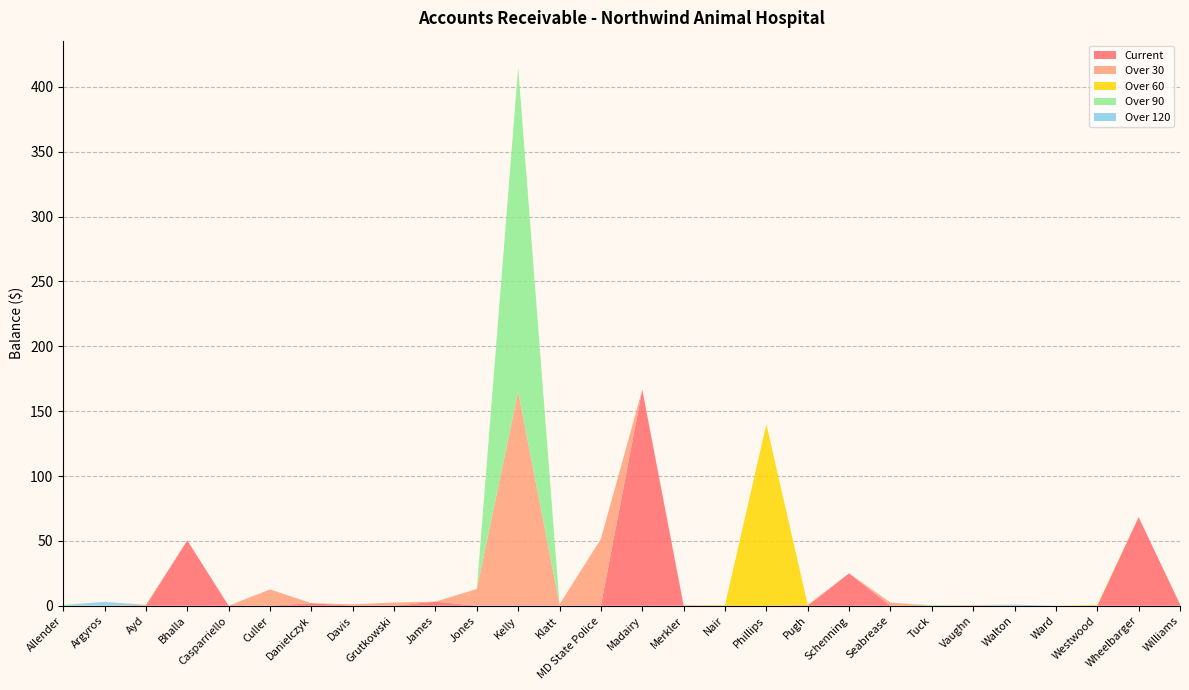

Reading left to right, list all the values displayed in this chart.

Current: Allender=0.0	Argyros=0.0	Ayd=0.0	Bhalla=50.4	Casparriello=0.0	Culler=0.0	Danielczyk=2.0	Davis=0.0	Grutkowski=0.0	James=3.2	Jones=0.0	Kelly=0.0	Klatt=0.0	MD State Police=0.0	Madairy=166.7	Merkler=0.0	Nair=0.0	Phillips=0.0	Pugh=0.0	Schenning=25.0	Seabrease=0.0	Tuck=0.0	Vaughn=0.0	Walton=0.0	Ward=0.0	Westwood=0.0	Wheelbarger=68.3	Williams=1.1
Over 30: Allender=0.0	Argyros=0.0	Ayd=0.7	Bhalla=0.0	Casparriello=0.0	Culler=12.6	Danielczyk=0.0	Davis=1.1	Grutkowski=2.5	James=0.0	Jones=12.9	Kelly=165.0	Klatt=1.0	MD State Police=51.6	Madairy=0.0	Merkler=0.5	Nair=0.0	Phillips=0.0	Pugh=0.7	Schenning=0.0	Seabrease=2.5	Tuck=0.0	Vaughn=0.5	Walton=0.0	Ward=0.0	Westwood=0.0	Wheelbarger=0.0	Williams=0.0
Over 60: Allender=0.0	Argyros=0.0	Ayd=0.0	Bhalla=0.0	Casparriello=0.0	Culler=0.0	Danielczyk=0.0	Davis=0.0	Grutkowski=0.0	James=0.0	Jones=0.0	Kelly=0.0	Klatt=0.0	MD State Police=0.0	Madairy=0.0	Merkler=0.0	Nair=0.5	Phillips=140.0	Pugh=0.0	Schenning=0.0	Seabrease=0.0	Tuck=0.0	Vaughn=0.0	Walton=0.0	Ward=0.0	Westwood=0.6	Wheelbarger=0.0	Williams=0.0
Over 90: Allender=0.6	Argyros=0.0	Ayd=0.0	Bhalla=0.0	Casparriello=0.0	Culler=0.0	Danielczyk=0.0	Davis=0.0	Grutkowski=0.0	James=0.0	Jones=0.0	Kelly=249.9	Klatt=0.0	MD State Police=0.0	Madairy=0.0	Merkler=0.0	Nair=0.0	Phillips=0.0	Pugh=0.0	Schenning=0.0	Seabrease=0.0	Tuck=0.5	Vaughn=0.0	Walton=0.0	Ward=0.0	Westwood=0.0	Wheelbarger=0.0	Williams=0.0
Over 120: Allender=0.0	Argyros=3.0	Ayd=0.0	Bhalla=0.0	Casparriello=0.1	Culler=0.0	Danielczyk=0.0	Davis=0.0	Grutkowski=0.0	James=0.0	Jones=0.0	Kelly=0.0	Klatt=0.0	MD State Police=0.0	Madairy=0.0	Merkler=0.0	Nair=0.0	Phillips=0.0	Pugh=0.0	Schenning=0.0	Seabrease=0.0	Tuck=0.0	Vaughn=0.0	Walton=0.9	Ward=0.0	Westwood=0.0	Wheelbarger=0.0	Williams=0.0